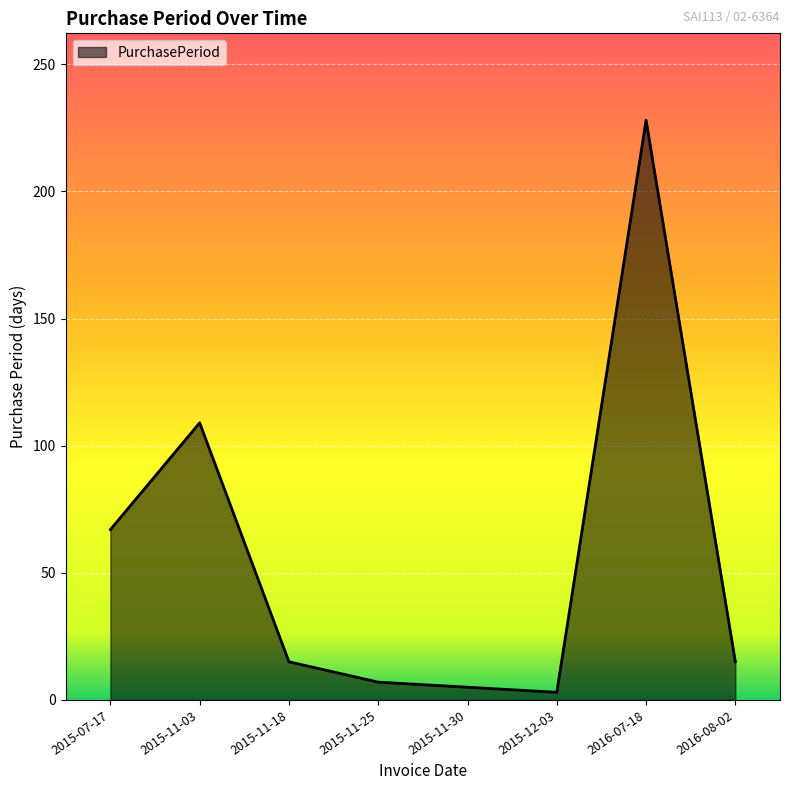

Which has a higher value, 2015-12-03 or 2016-07-18?

2016-07-18